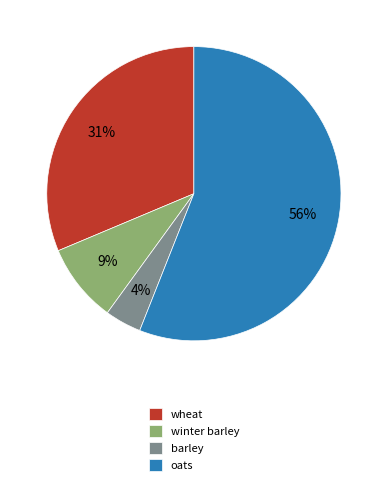

Is it true that winter barley is 20% of the pie?

False